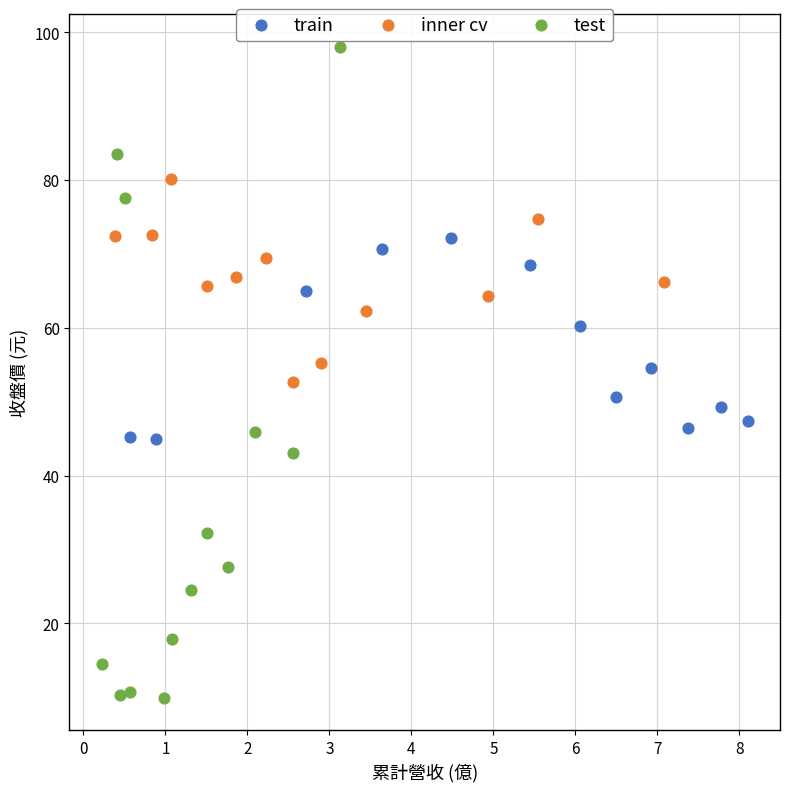

Which series contains the lowest Y value?

test